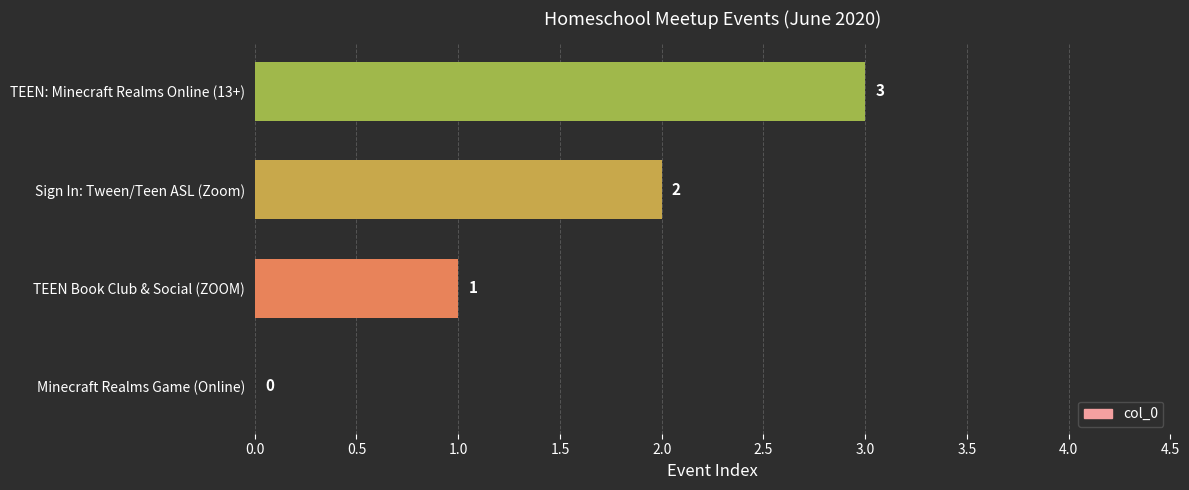

What is the sum of all values?

6